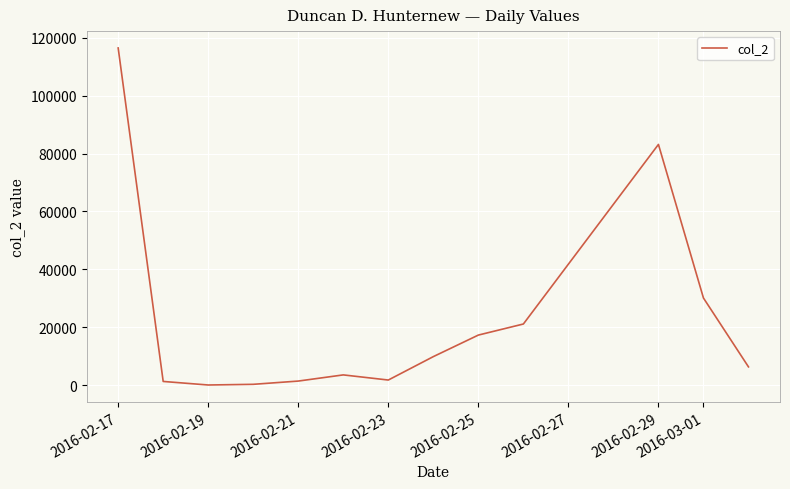

How many values are below 6343?

6